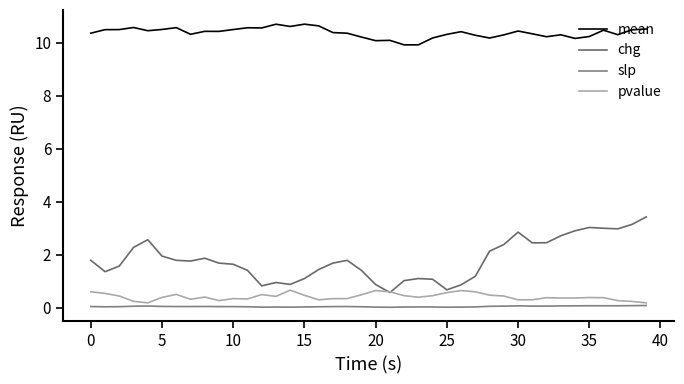

What are all the series names shown in the legend?

mean, chg, slp, pvalue